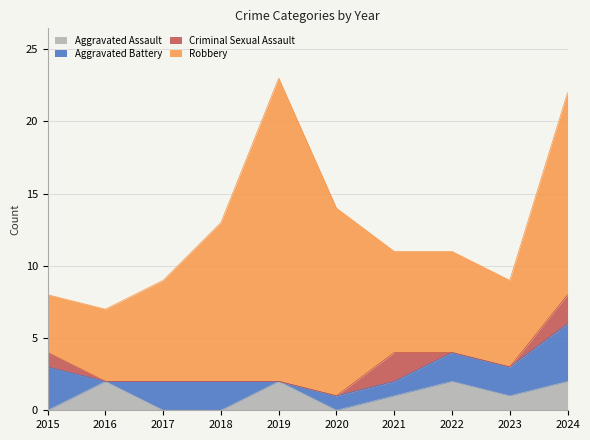

Which category has the highest value across all series?

2019